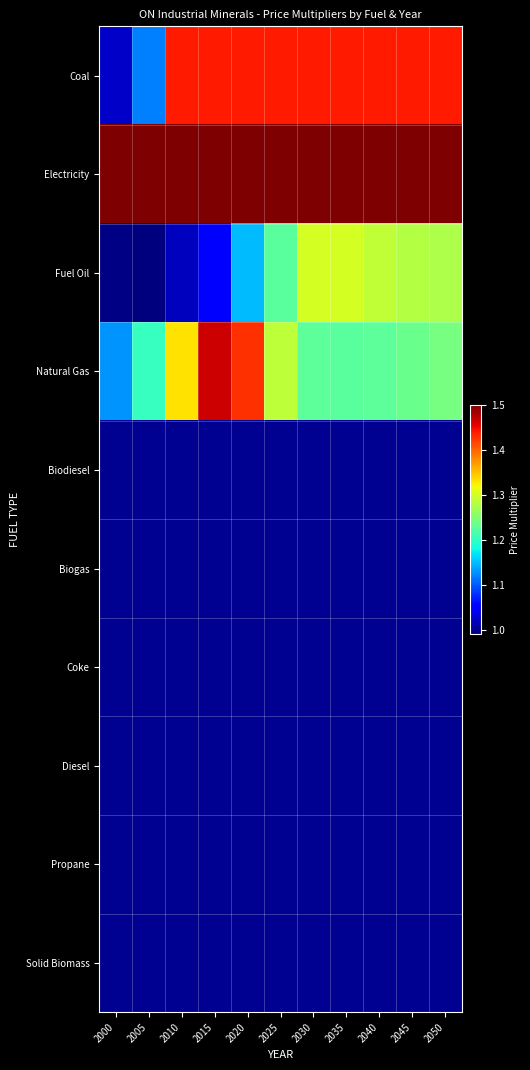

How many categories are shown in the chart?

11